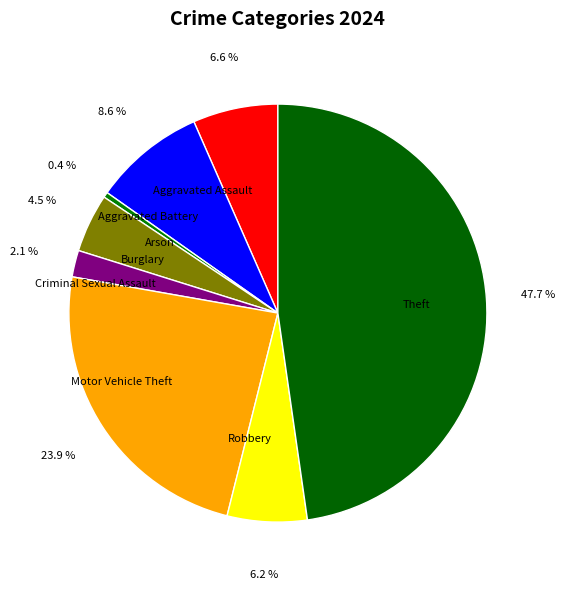

Between Theft and Robbery, which is larger?

Theft